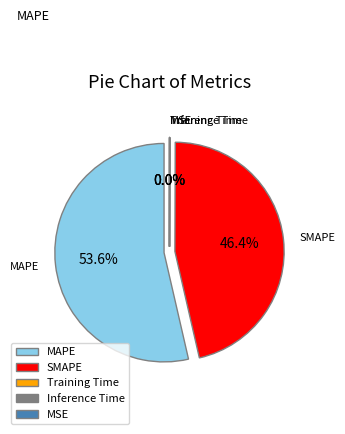

Do SMAPE and MAPE together represent more than half of the pie?

Yes